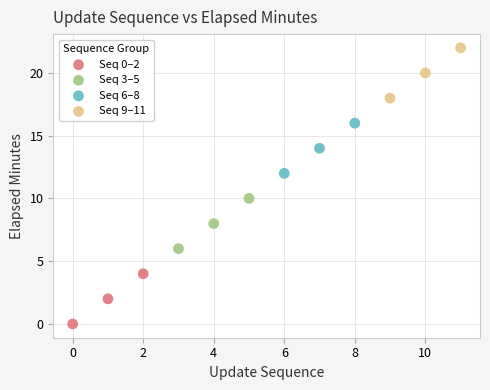

Which series contains the highest Y value?

Seq 9–11